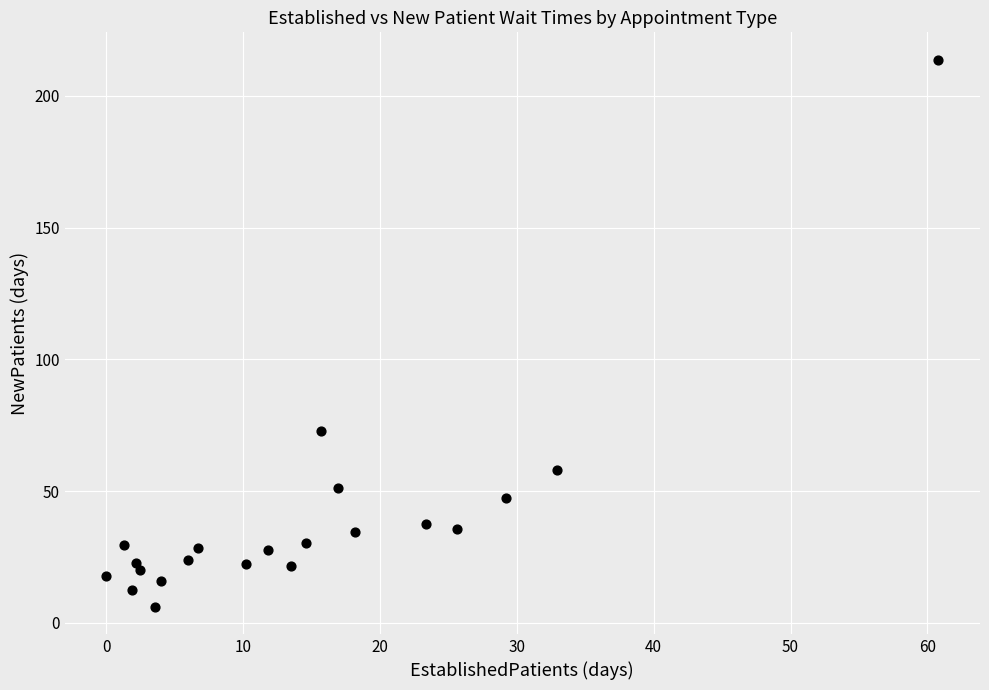

What Y value in the scatter plot is closest to 109?

72.8